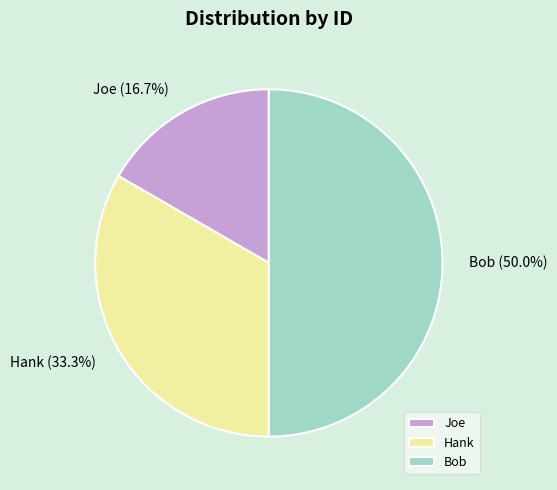

Which has a higher value, Hank or Joe?

Hank